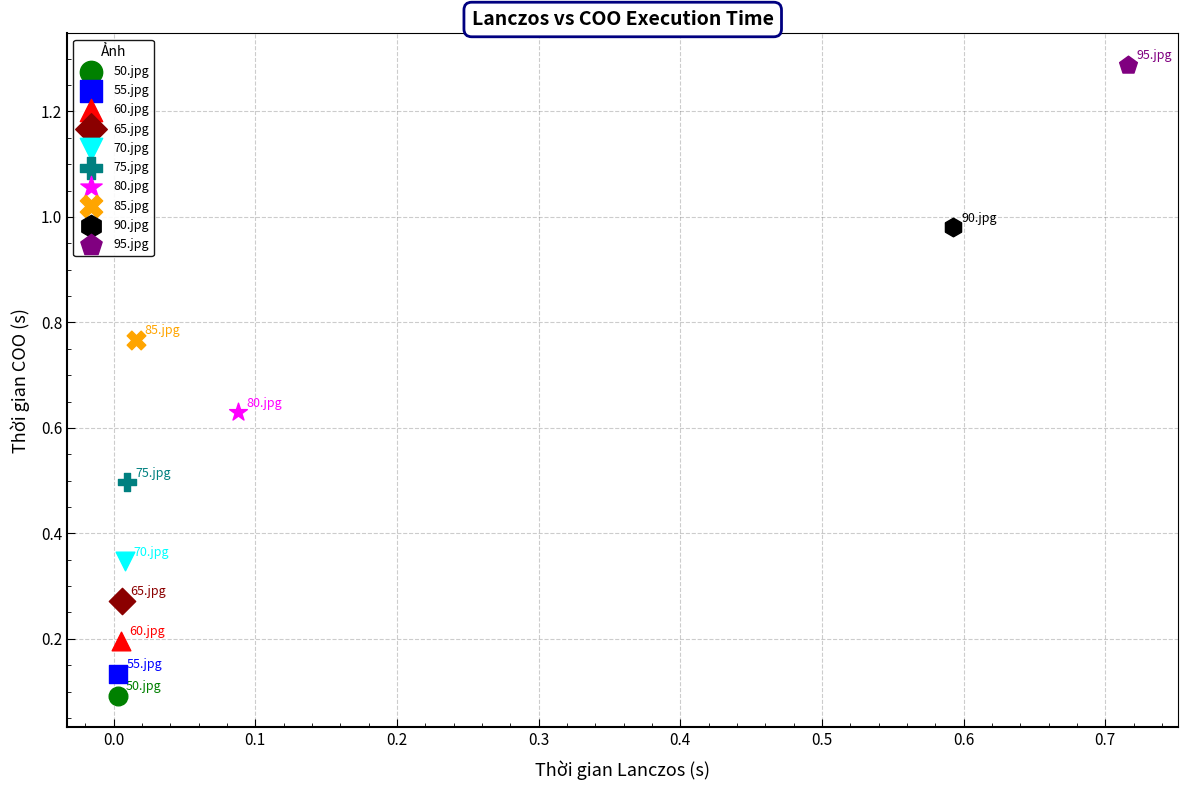

Which series reaches the minimum Y coordinate?

50.jpg